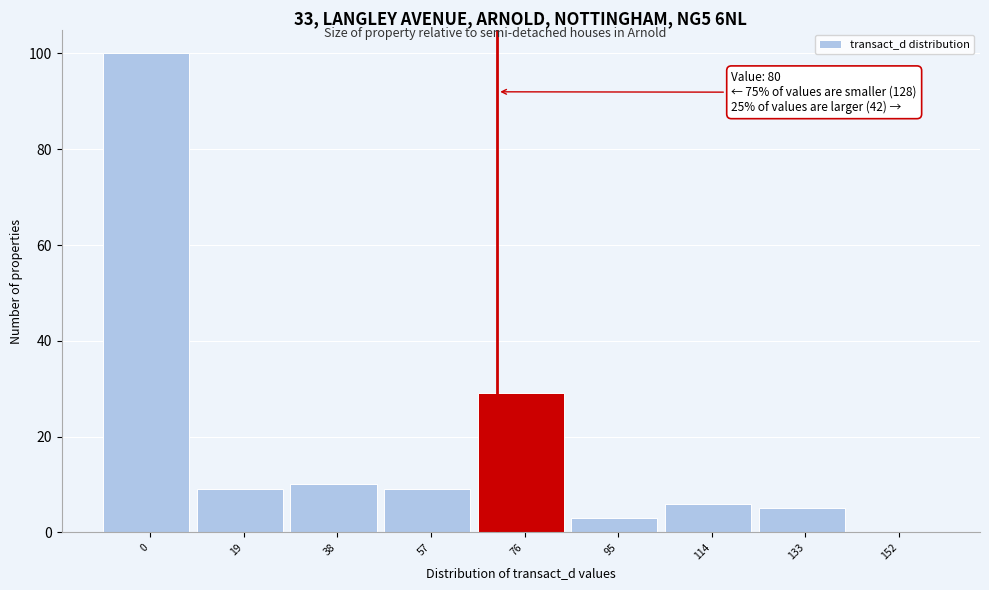

Reading left to right, extract all data points from this chart.

0=100	19=9	38=10	57=9	76=29	95=3	114=6	133=5	152=0